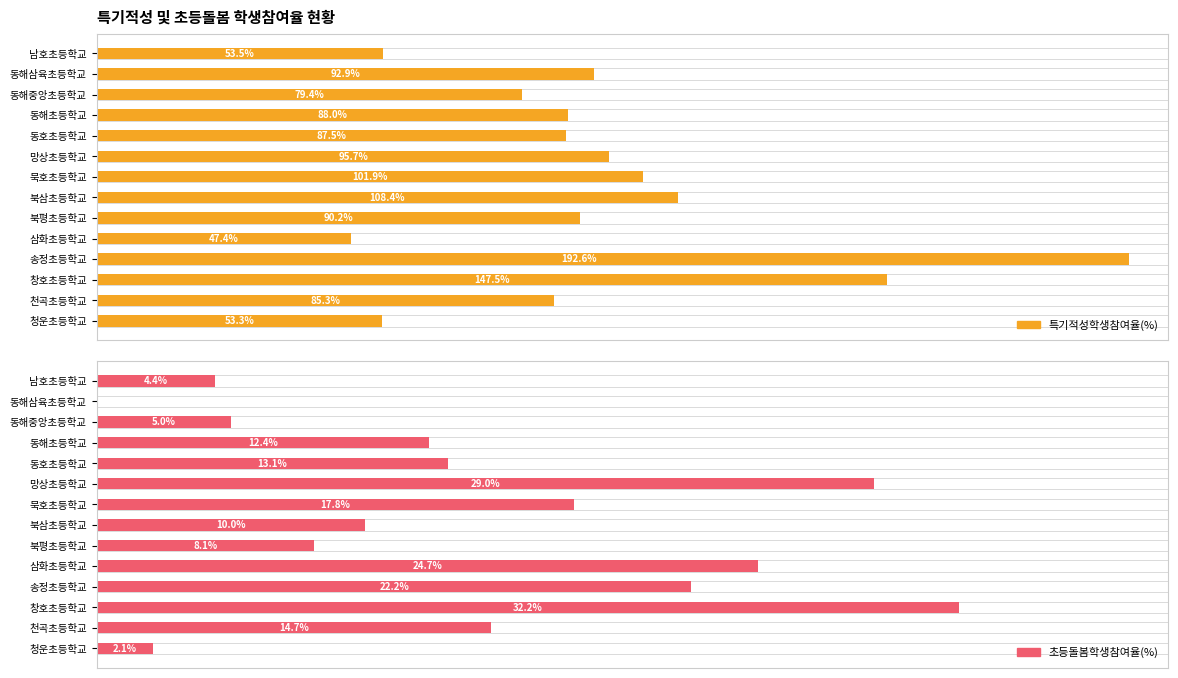

The 초등돌봄학생참여율(%) series shows -18.4 at 동해삼육초등학교. True or false?

False